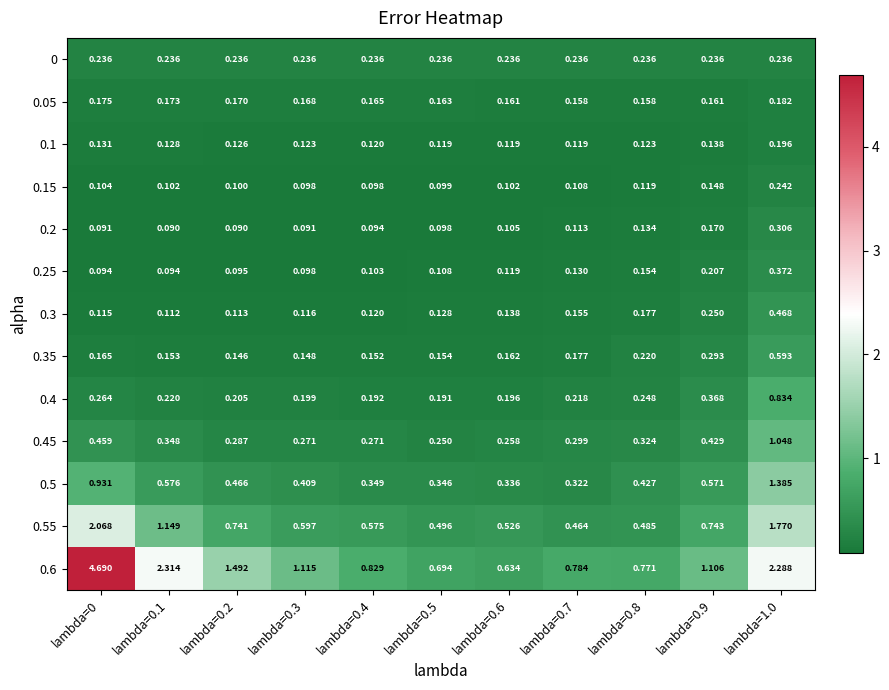

Is the value of 0.45 at lambda=0.8 greater than the value of 0.3 at lambda=0.8?

Yes